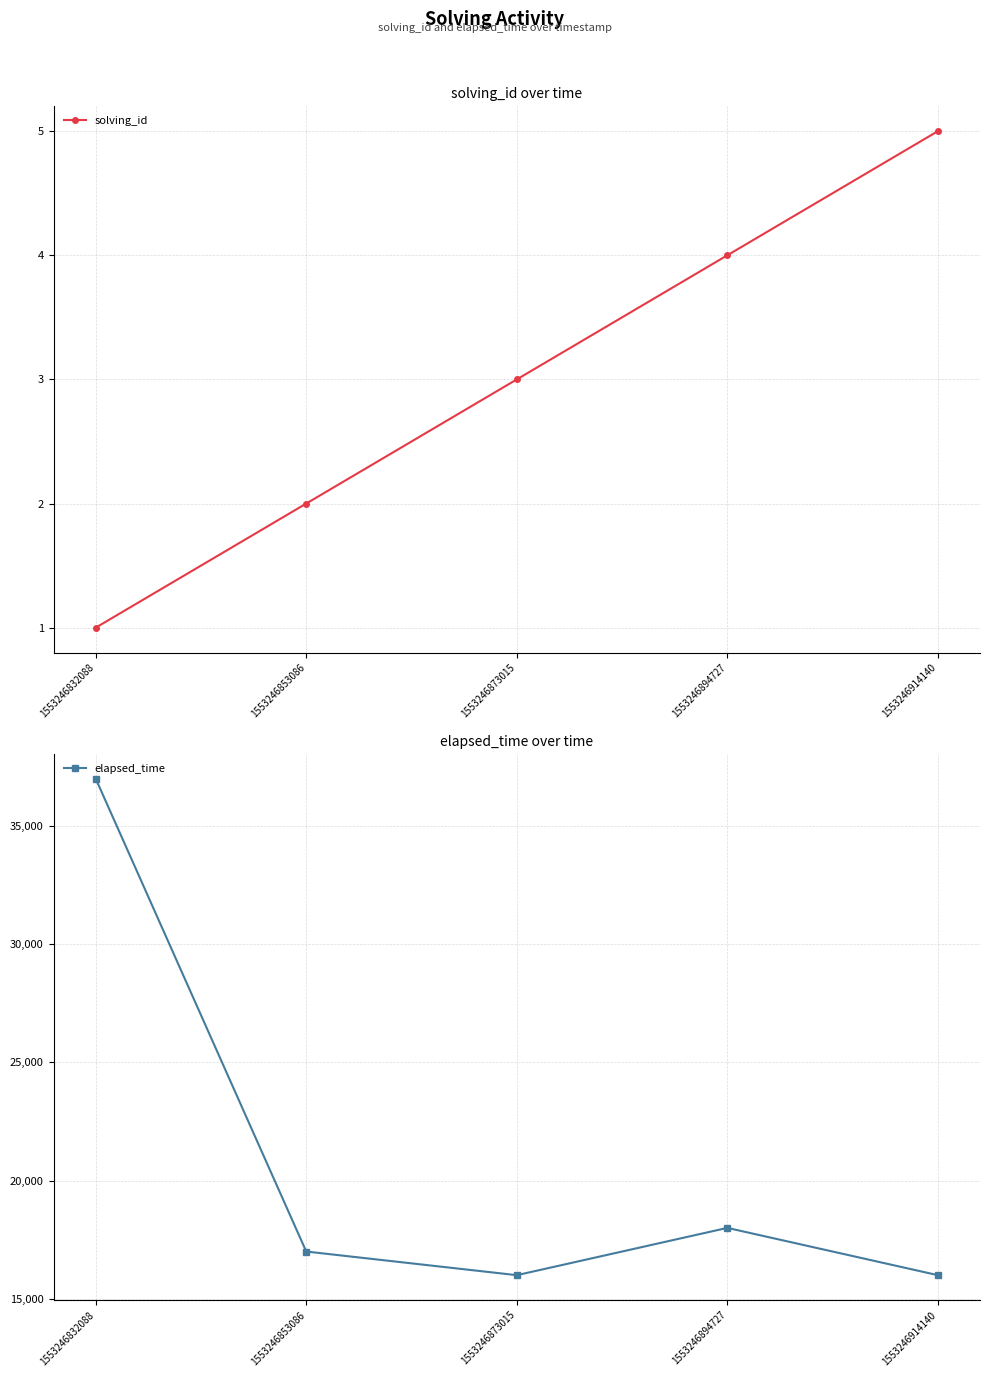

At which label does solving_id first exceed 3?

1553246894727